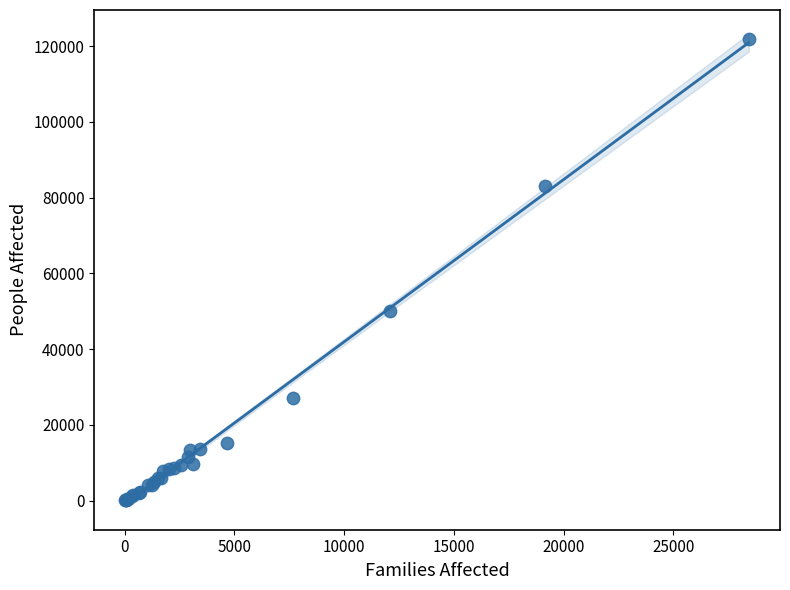

What Y value in the scatter plot is closest to 61022?

50149